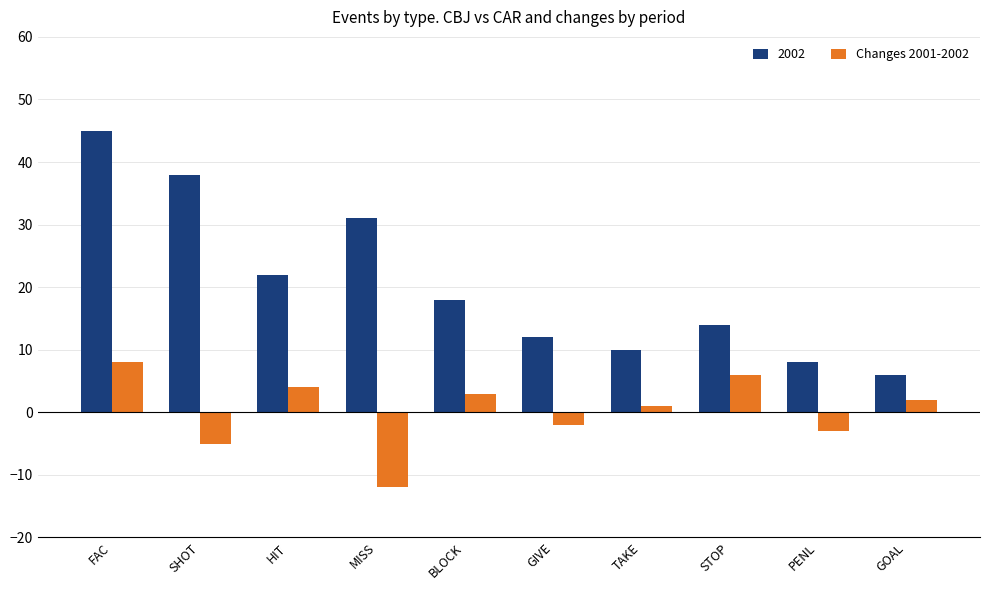

Rank the series at GOAL from highest to lowest value.

2002, Changes 2001-2002